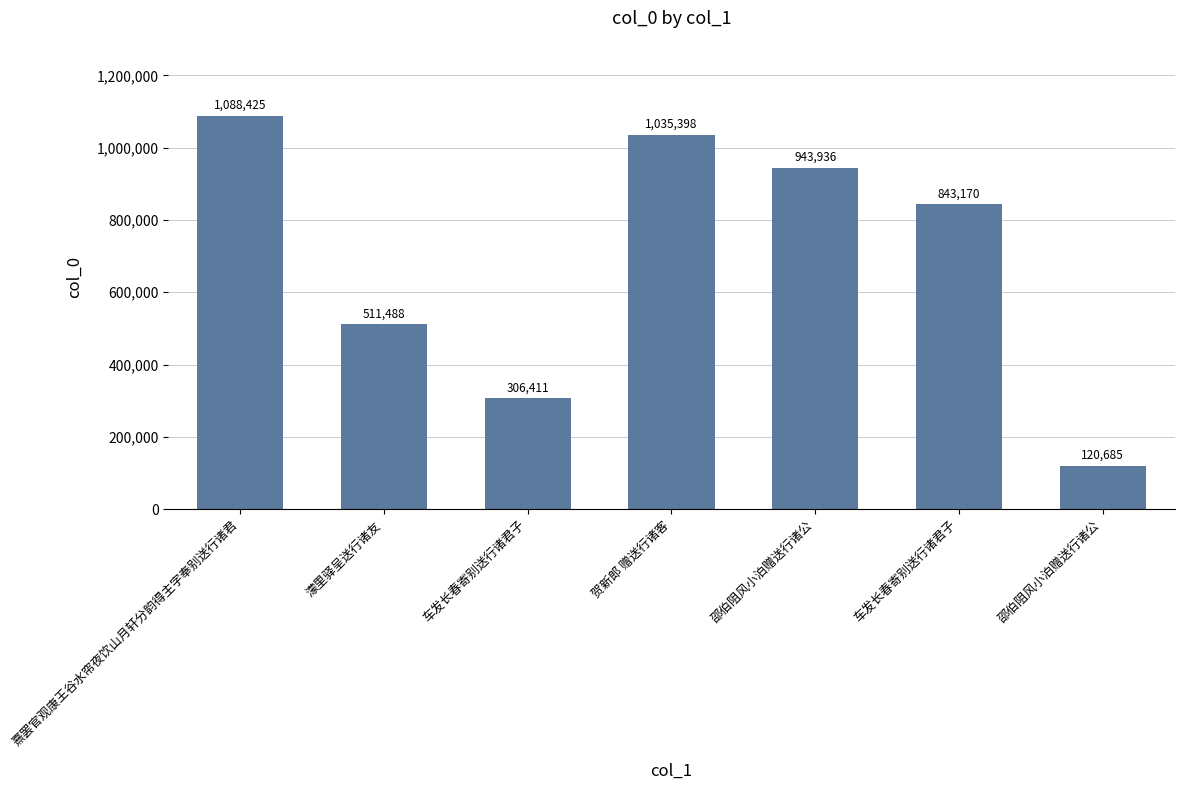

How many bars are there in total?

7